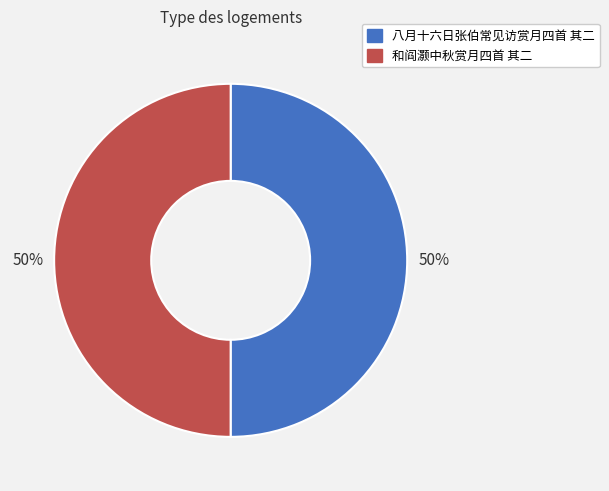

Approximately how many times larger is the value at 和阎灏中秋赏月四首 其二 compared to 八月十六日张伯常见访赏月四首 其二?

1.0